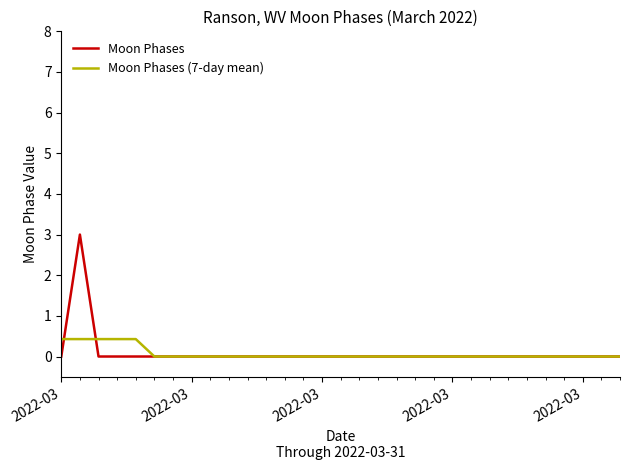

Which series has the widest spread of values?

Moon Phases